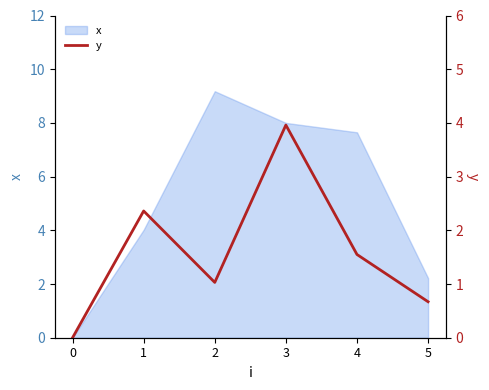

At which category does the data reach its first local valley?

2